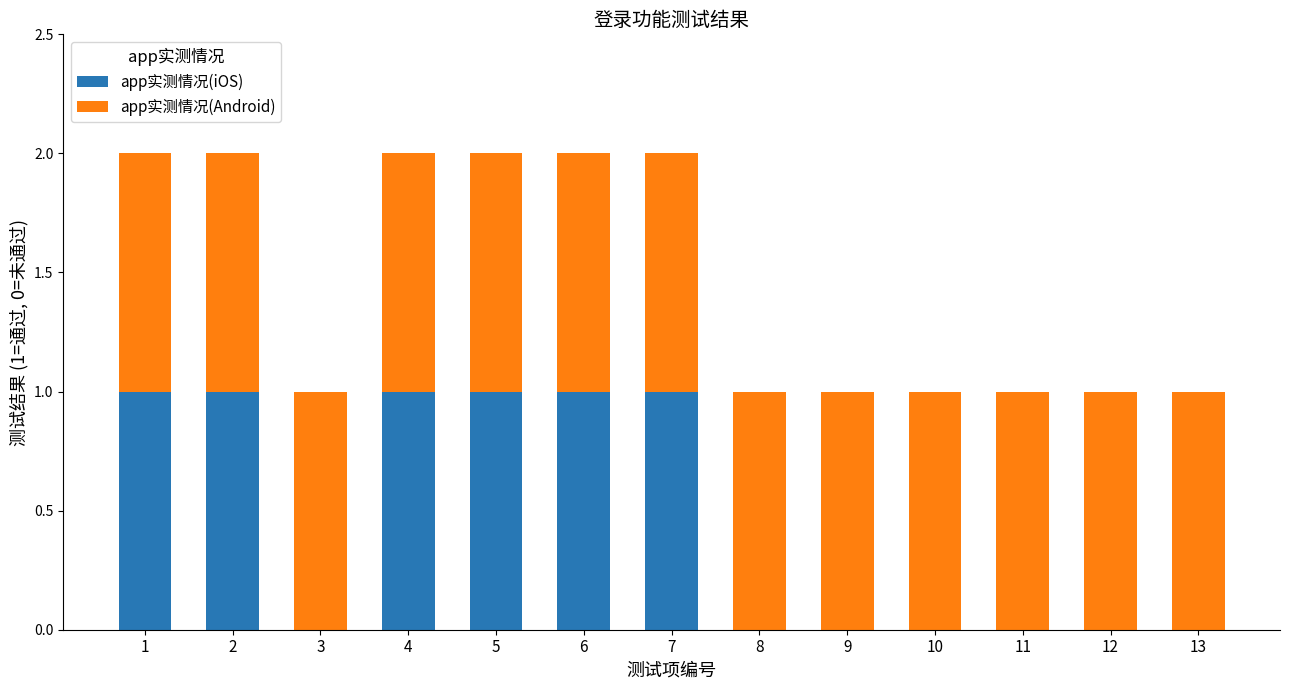

Is it true that app实测情况(iOS) equals 0 at 12?

True